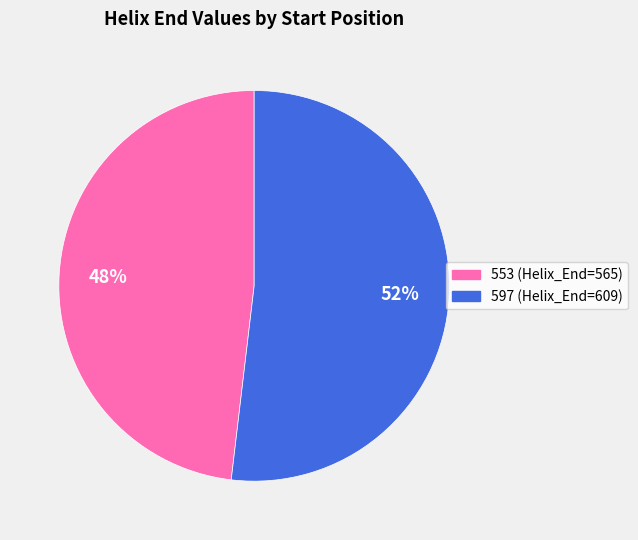

Which category accounts for the majority?

597